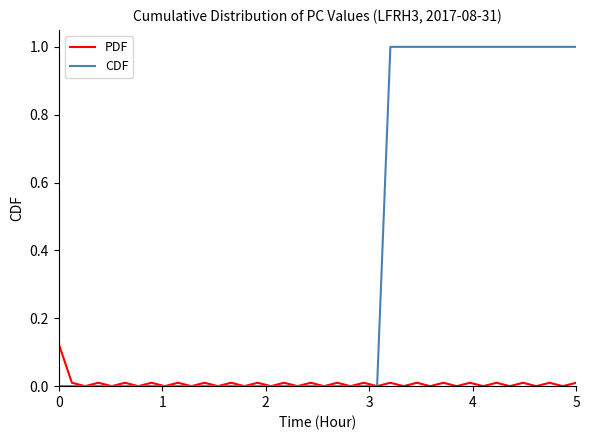

Which series has the widest spread of values?

CDF